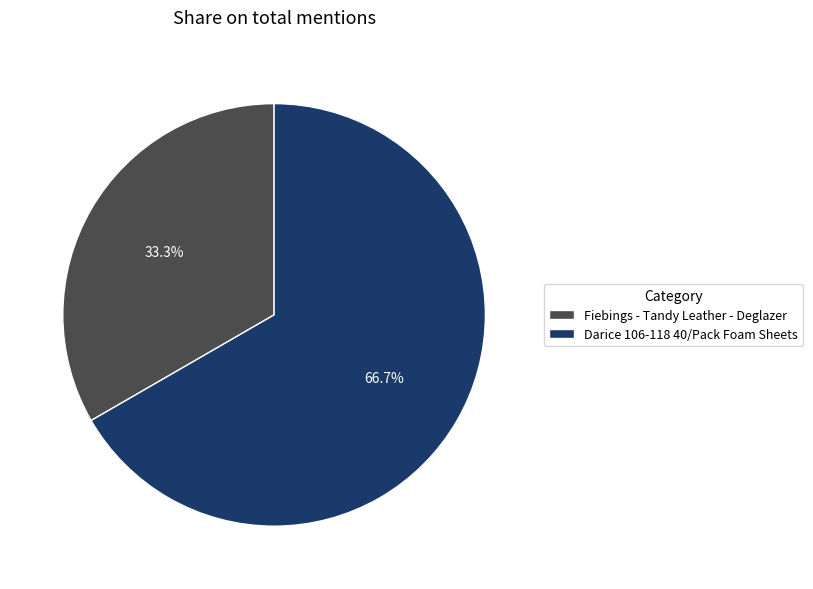

To the nearest percent, what portion does Fiebings - Tandy Leather - Deglazer represent?

33%